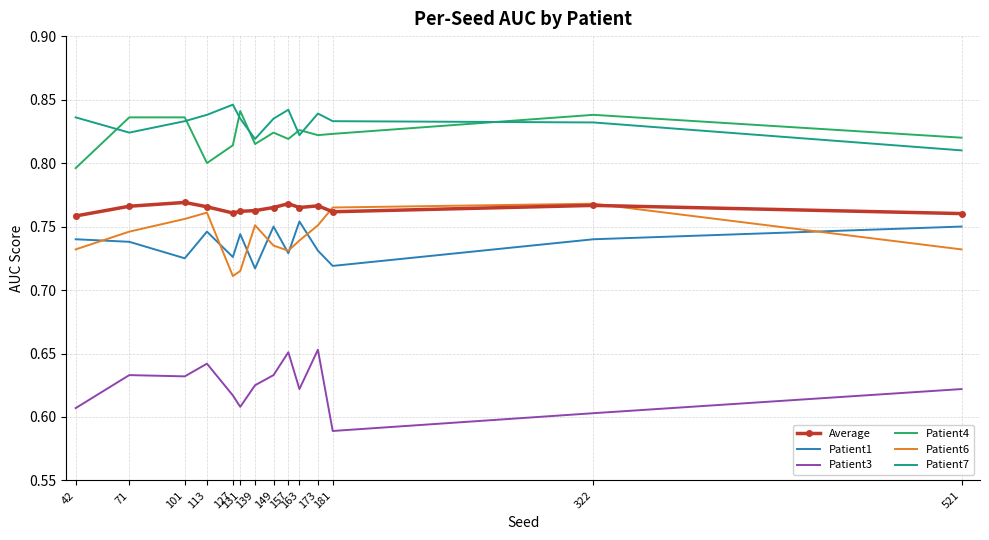

At which label is Patient6 closest to 0?

127